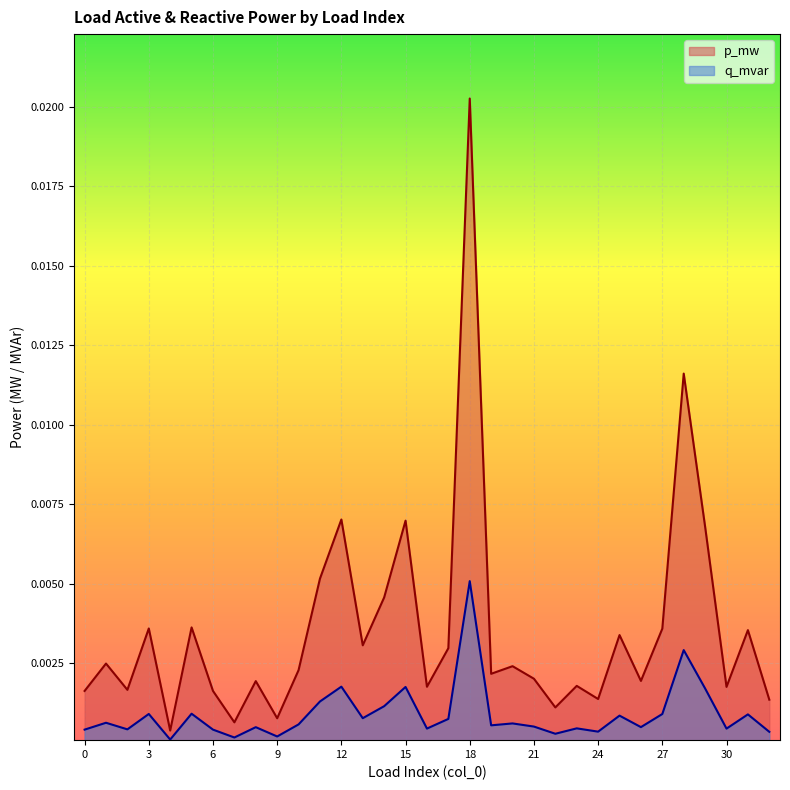

How many interior local valleys does the q_mvar series have?

11